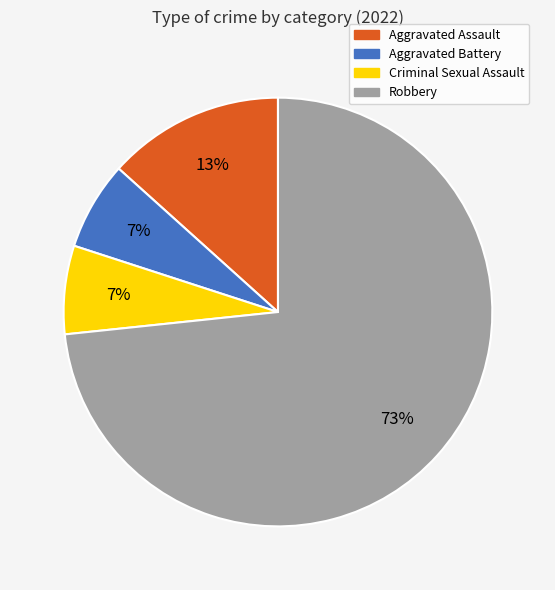

Which has a higher value, Criminal Sexual Assault or Robbery?

Robbery